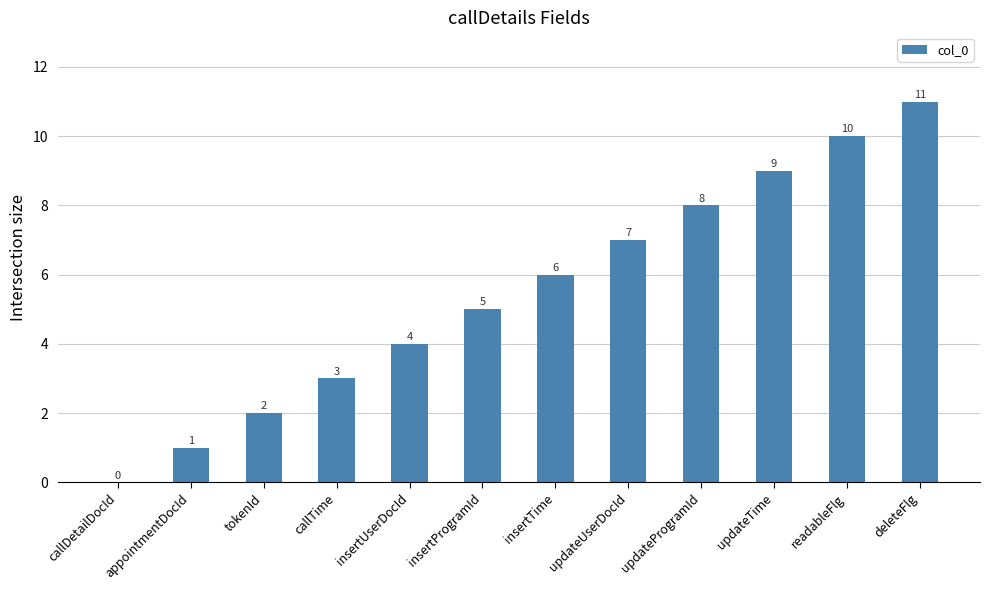

What is the sum of the values at updateUserDocId and appointmentDocId?

8